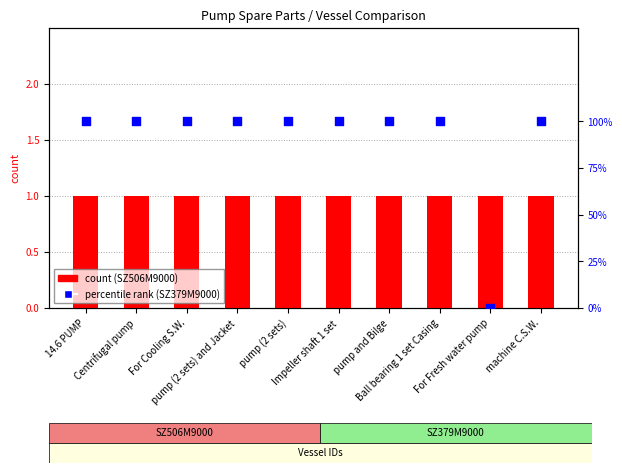

Which series has the widest spread of Y values?

SZ379M9000 percentile